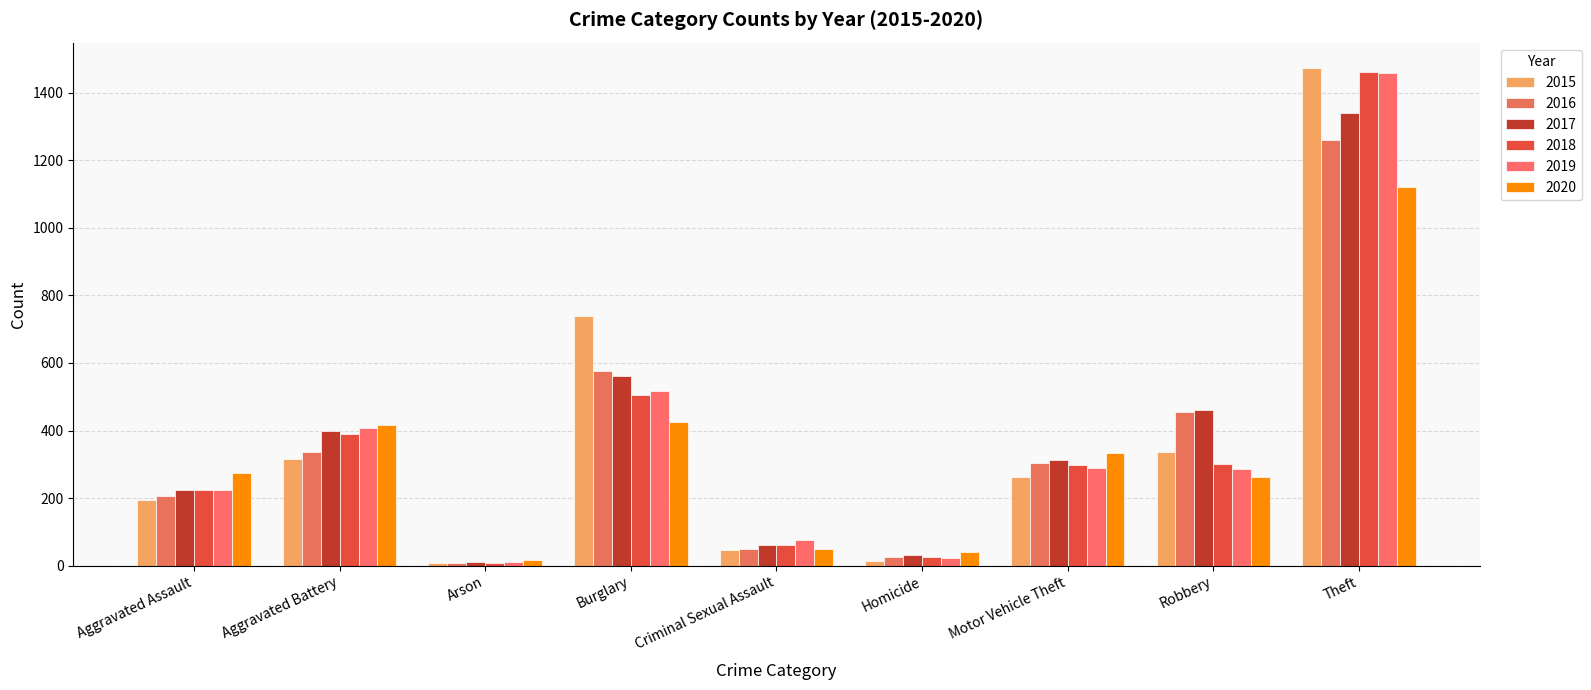

What is the minimum value shown in the chart?

7